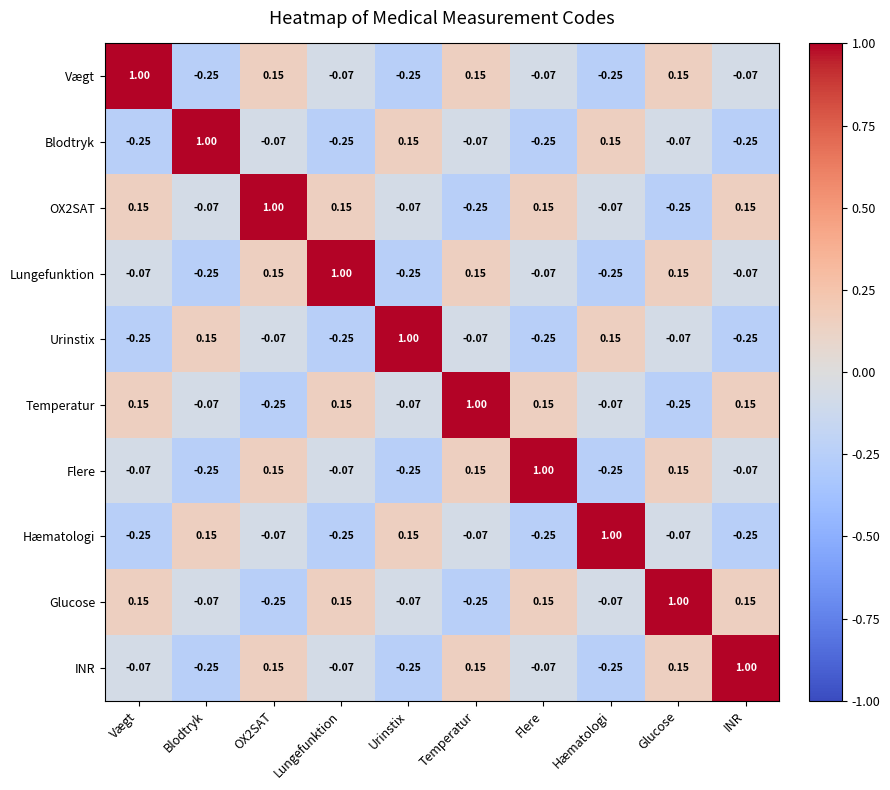

Is the value of Urinstix at Urinstix greater than the value of INR at Lungefunktion?

Yes